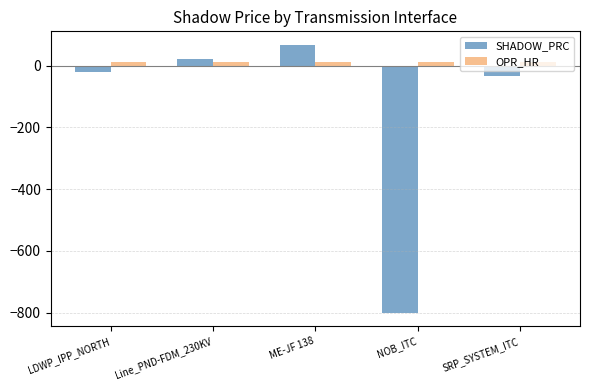

How many data points does each series have?

5